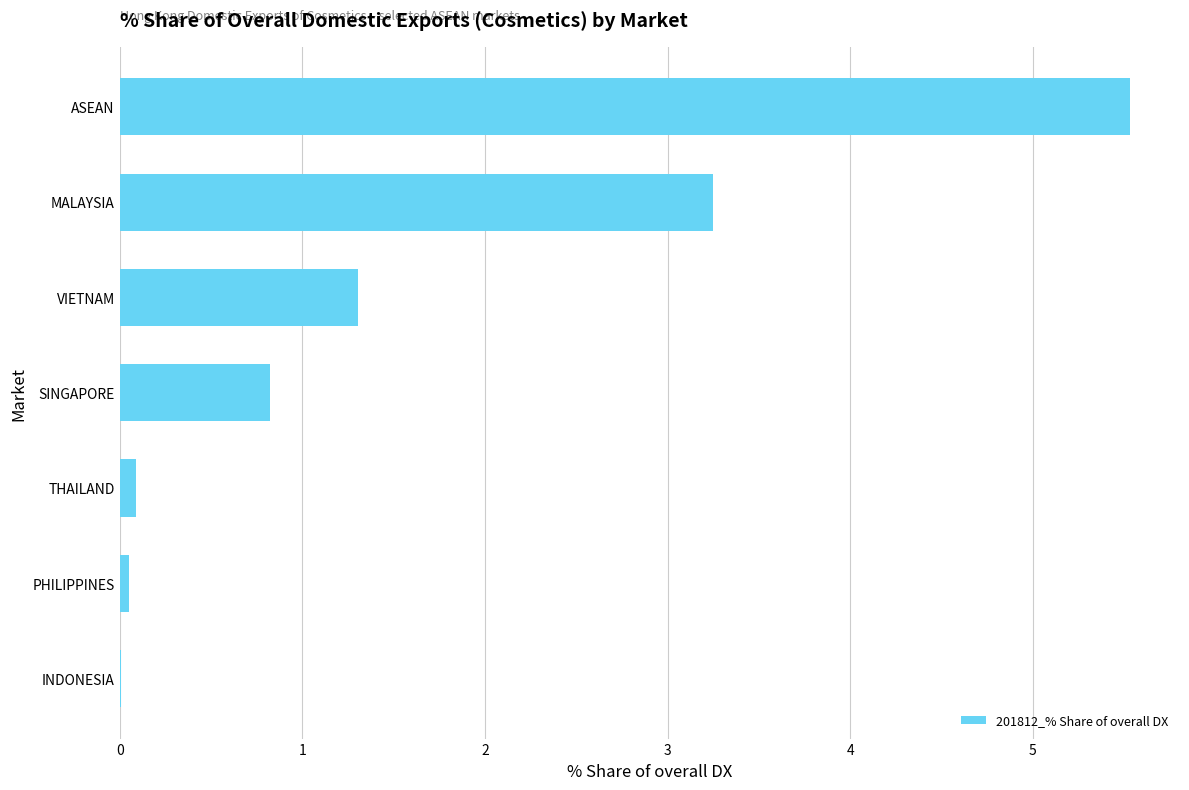

Does the chart contain stacked bars?

No